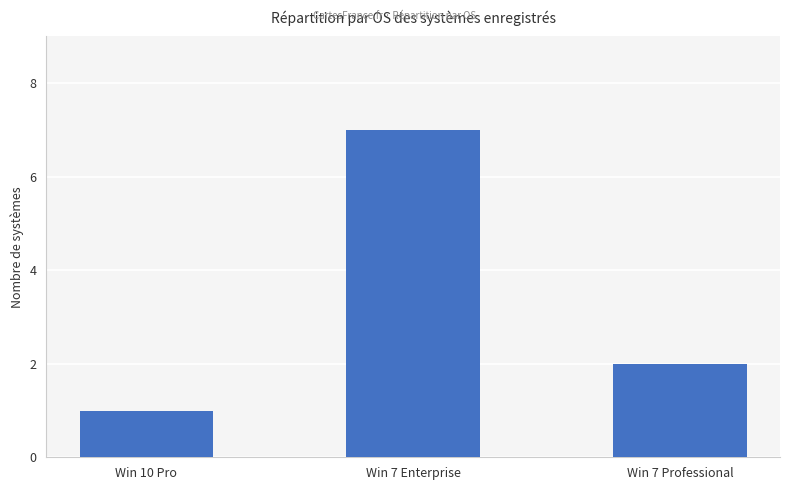

What value does the data have at Win 7 Enterprise?

7